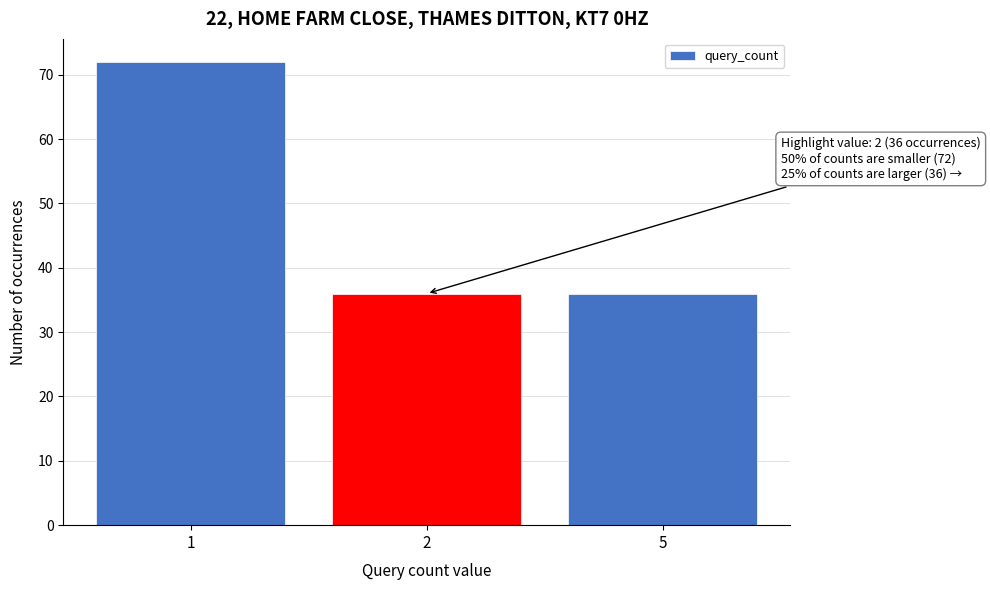

Reading left to right, what are all the values shown in this chart?

1=72	2=36	5=36